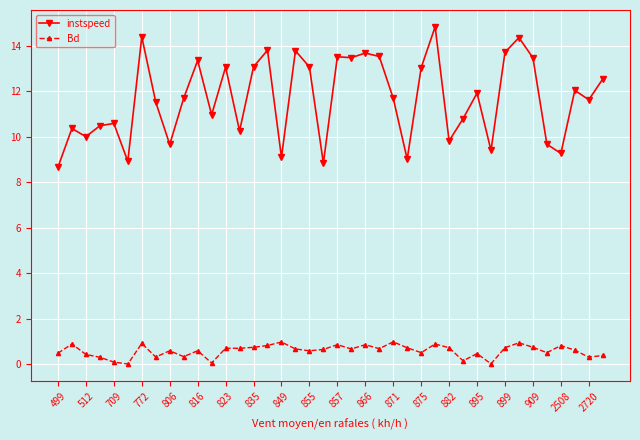

What is the value of the instspeed point at the 27th from the left?

13.0